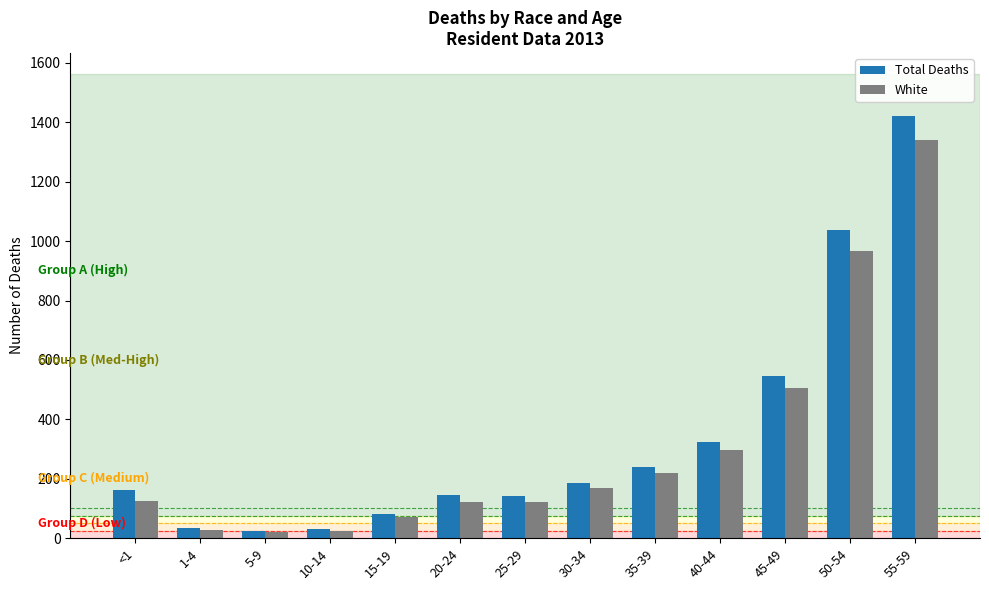

How many distinct data groups are displayed?

2